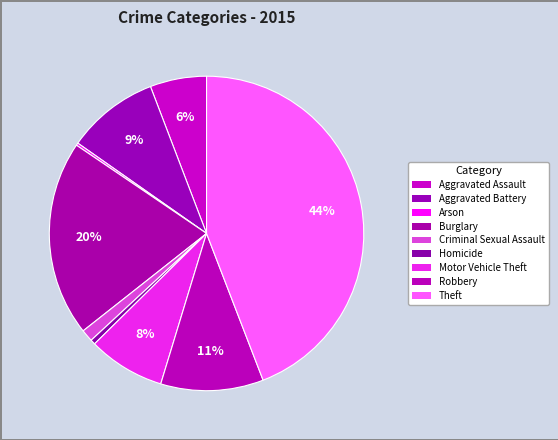

Combined, do Arson and Robbery account for over 50%?

No